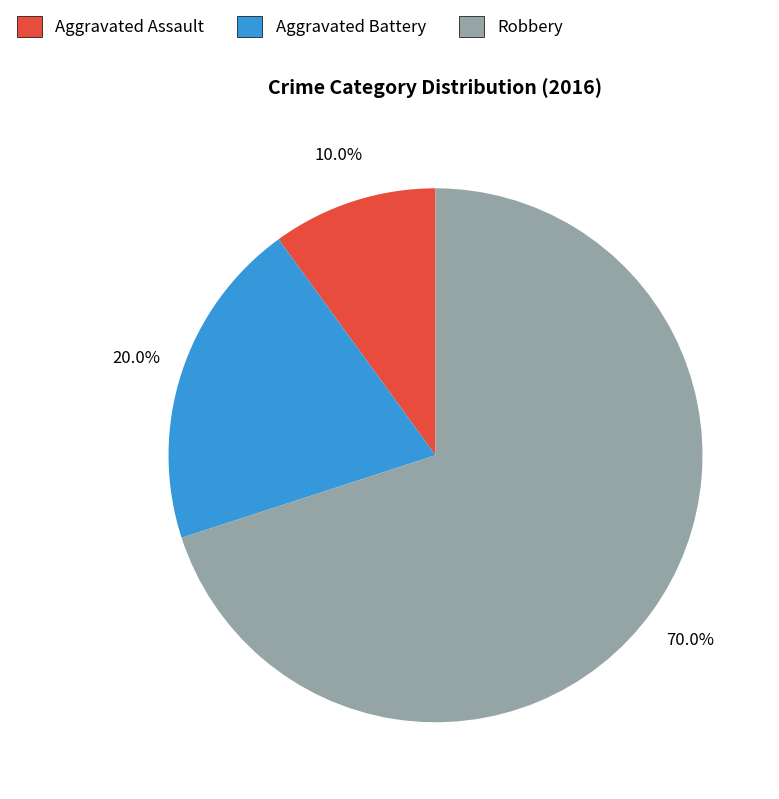

To the nearest percent, what is the average slice percentage?

33%